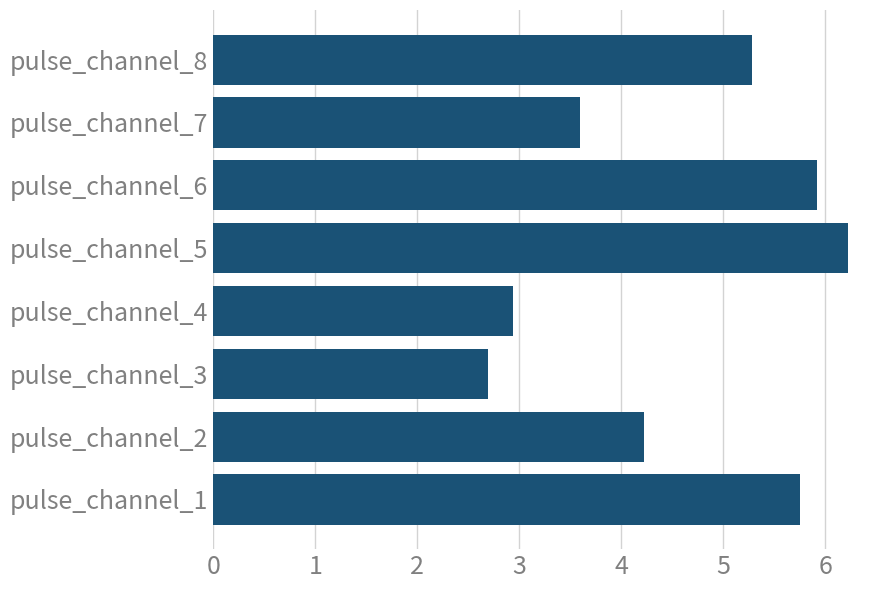

What is the maximum value shown in the chart?

6.2